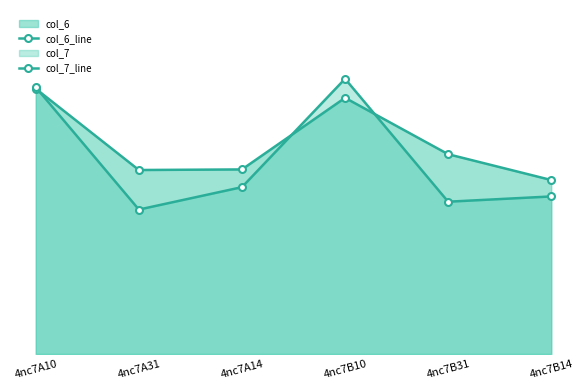

Reading left to right, list all the values displayed in this chart.

col_6_line: 11.0	7.7	7.7	10.7	8.3	7.2
col_7_line: 11.1	6.0	6.9	11.5	6.3	6.6